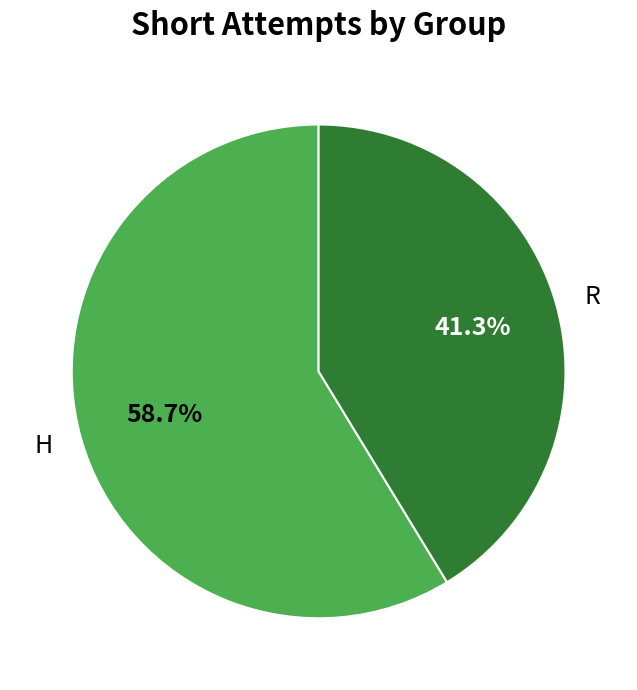

To the nearest percent, what is the difference between the R and H slice percentages?

17%